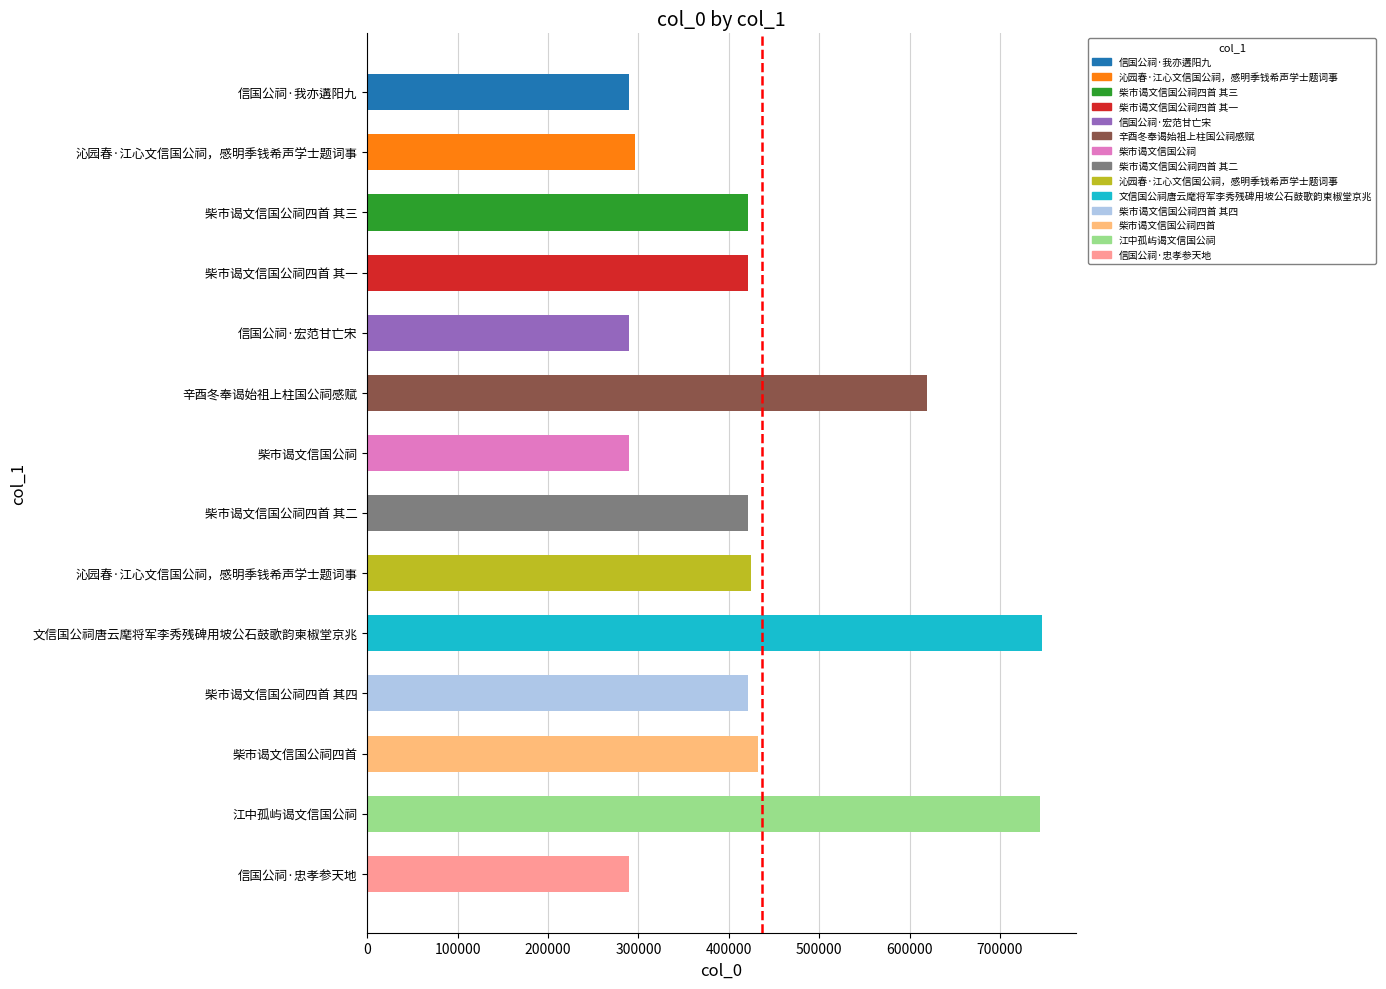

How many values are below 421726?

7